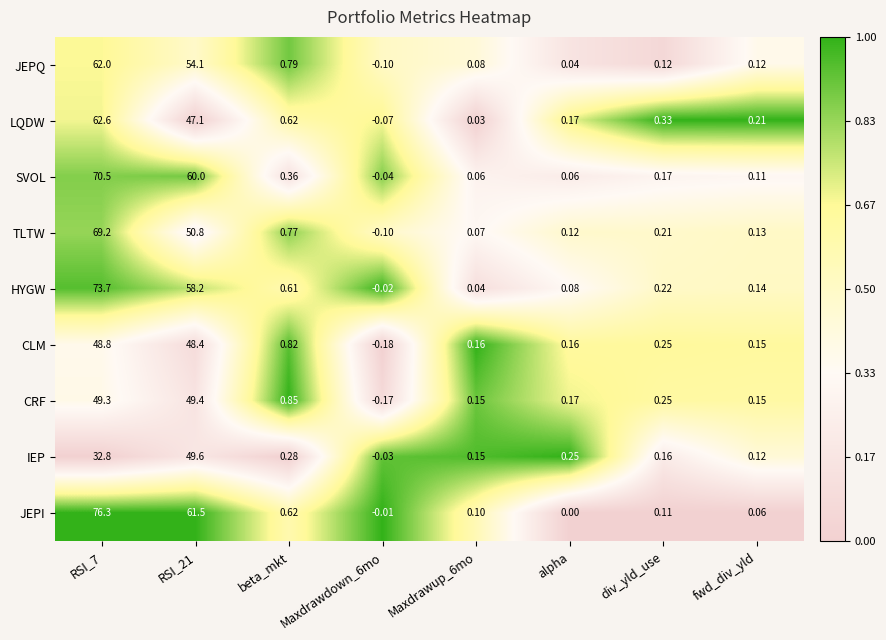

List the series in order of their peak value, lowest first.

CLM, CRF, IEP, JEPQ, LQDW, TLTW, SVOL, HYGW, JEPI